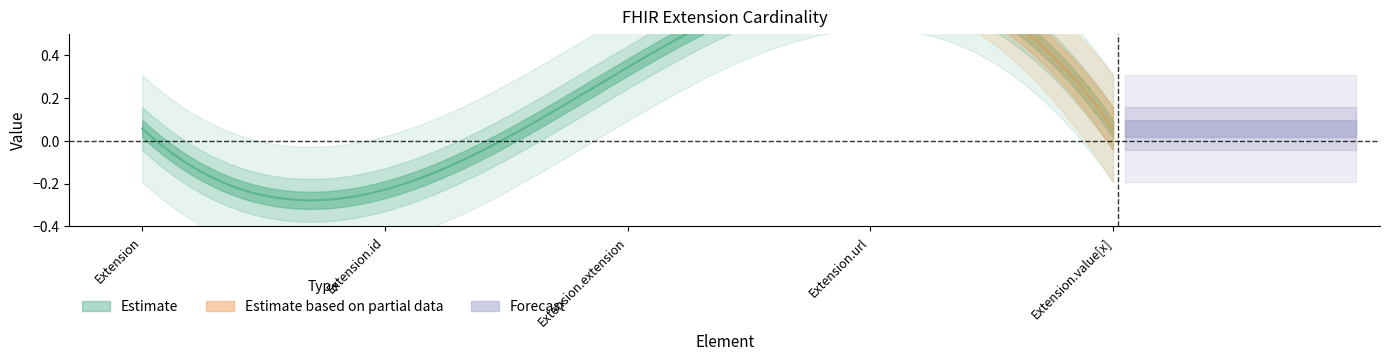

The value of Min at Extension is 0. True or false?

True